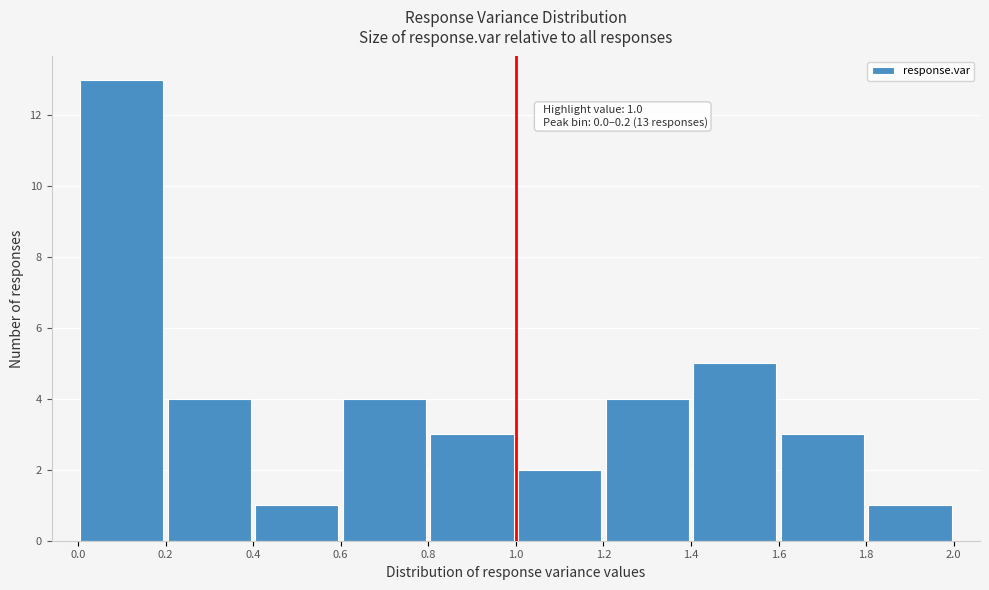

Which range on the x-axis has the tallest bar?

0.0 to 0.2